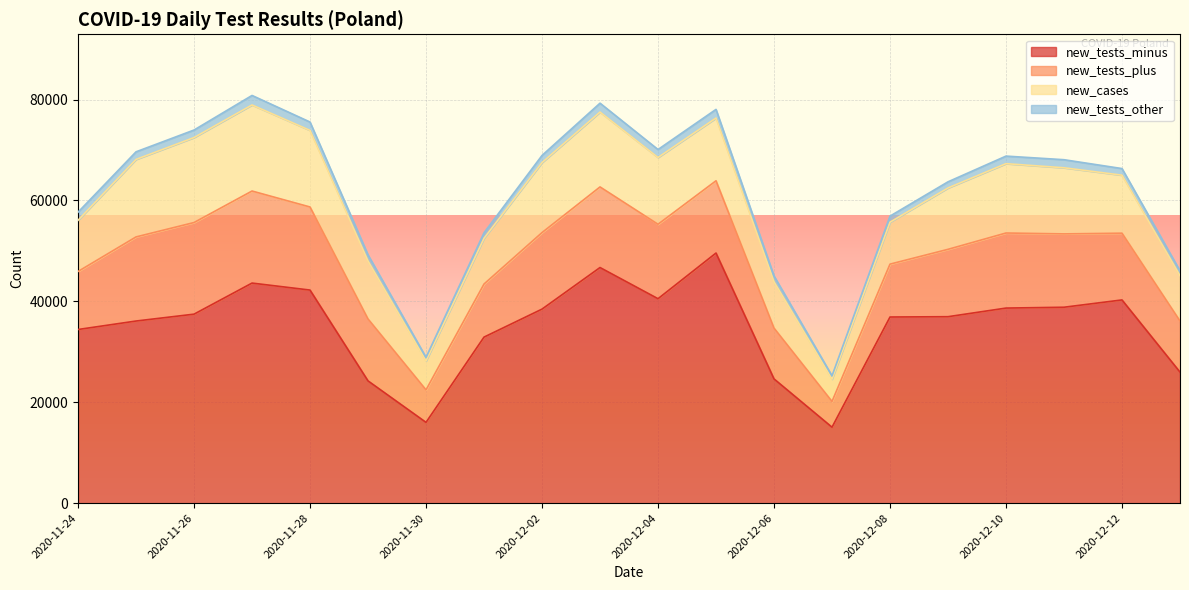

True or false: new_tests_other and new_tests_plus intersect in this chart.

False